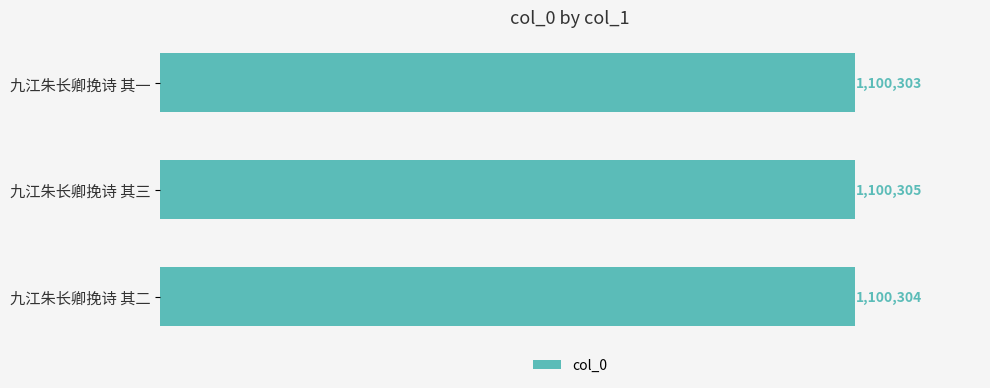

Are the bars horizontal?

Yes